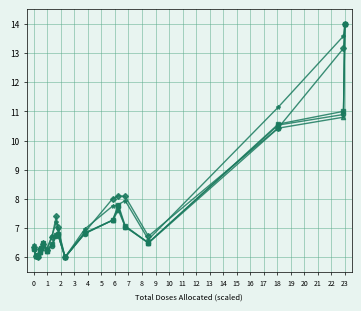

How many lines are shown in the chart?

5